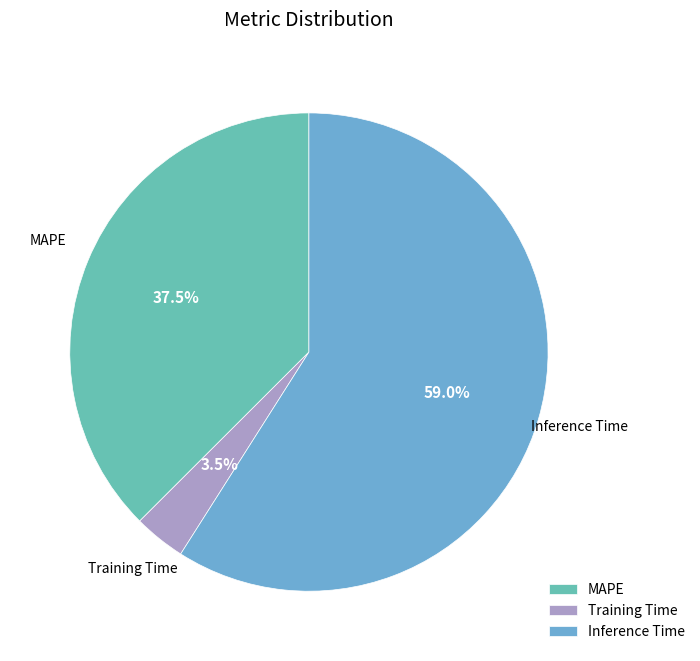

Which slice is the largest?

Inference Time